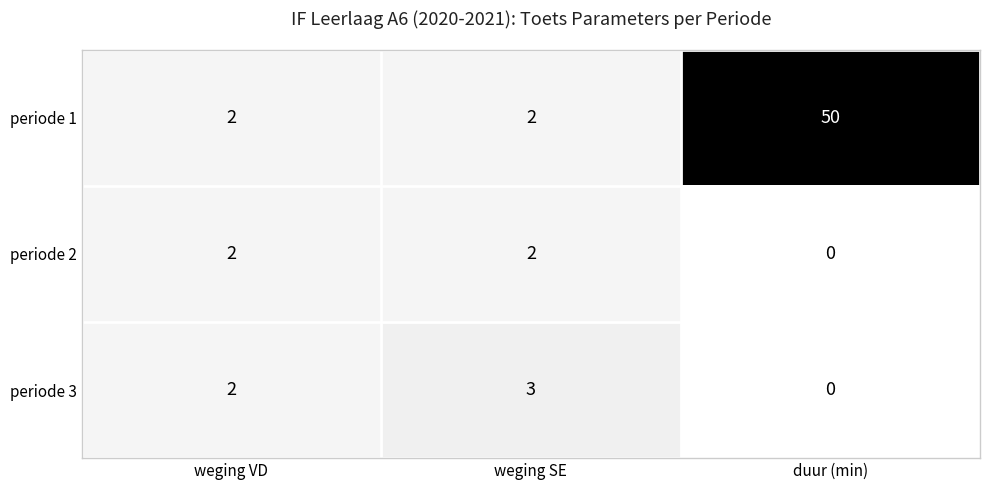

The value of periode 3 at duur (min) is -2. True or false?

False